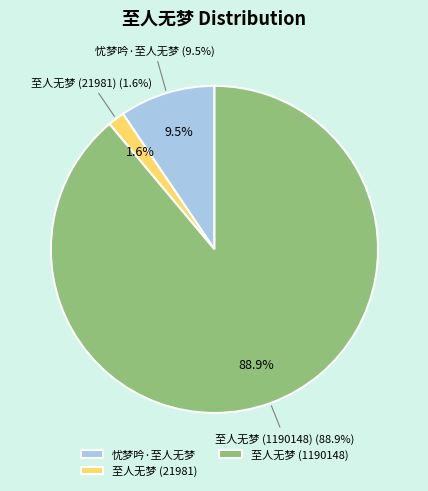

Is 忧梦吟·至人无梦 the majority of the pie?

No